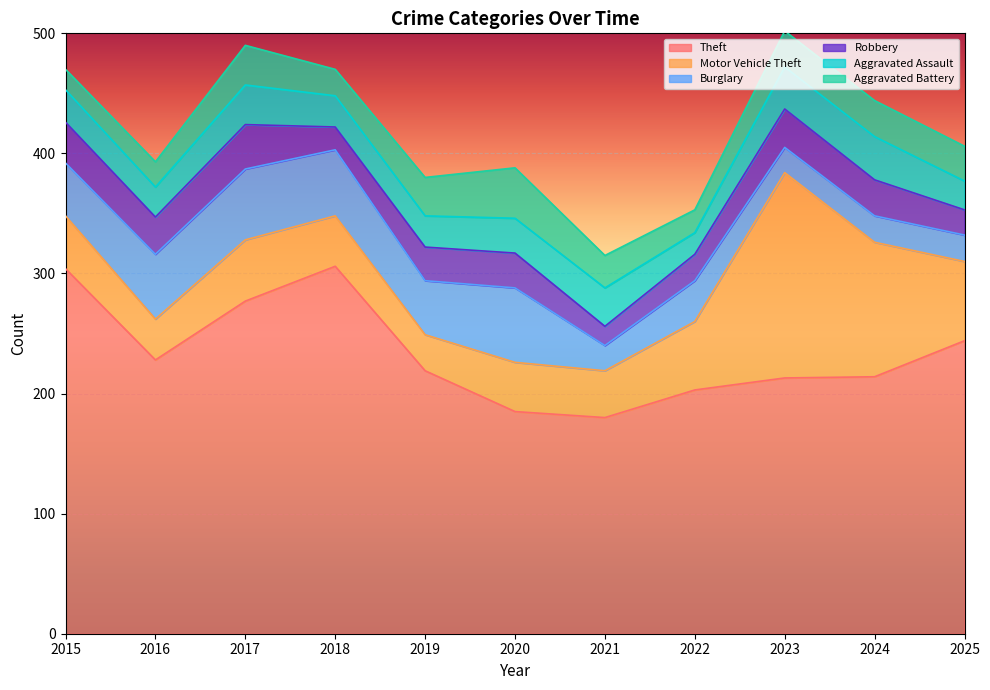

In Motor Vehicle Theft, how many points are higher than both neighbors (excluding endpoints)?

3